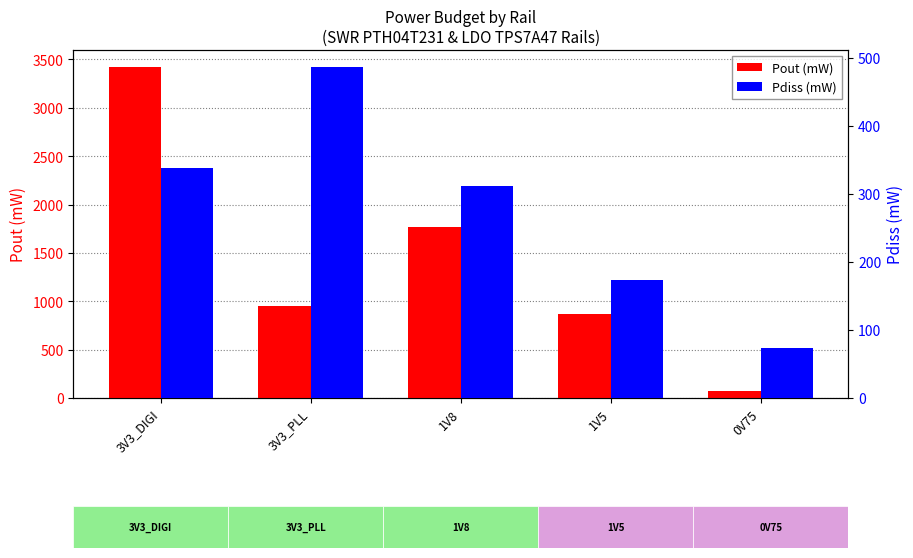

What is the label of the 5th bar from the left?

0V75